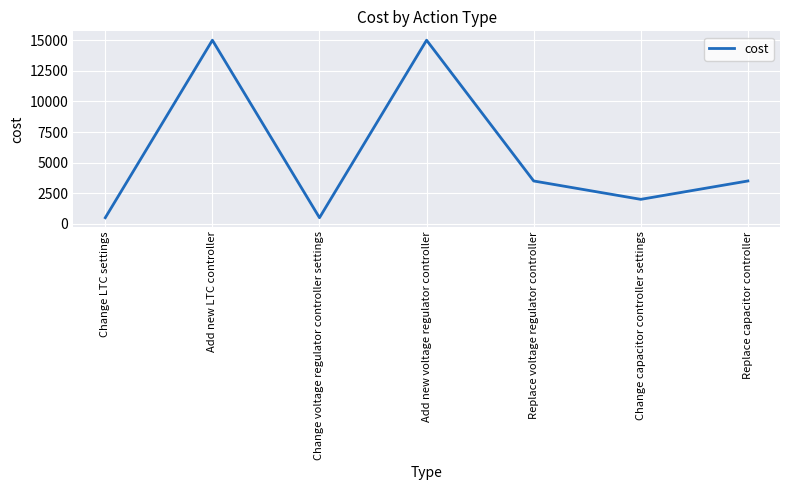

True or false: there are more than 1 points higher than both neighbors.

True